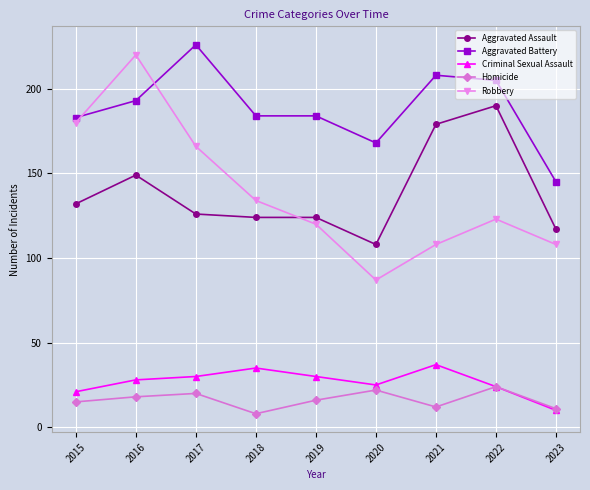

What is the sum of all Aggravated Assault values?

1249